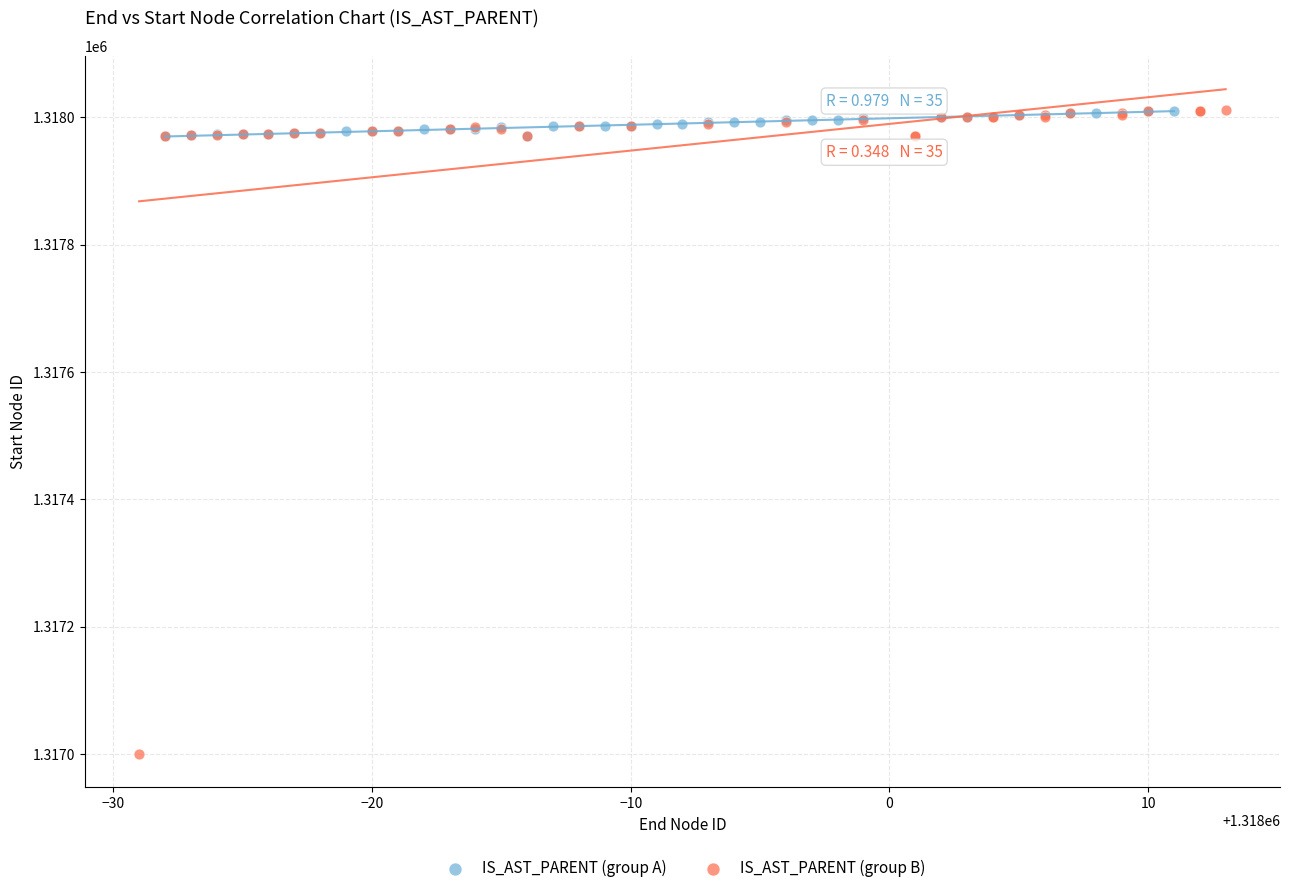

What are all the series names shown in the legend?

IS_AST_PARENT (group A), IS_AST_PARENT (group B)